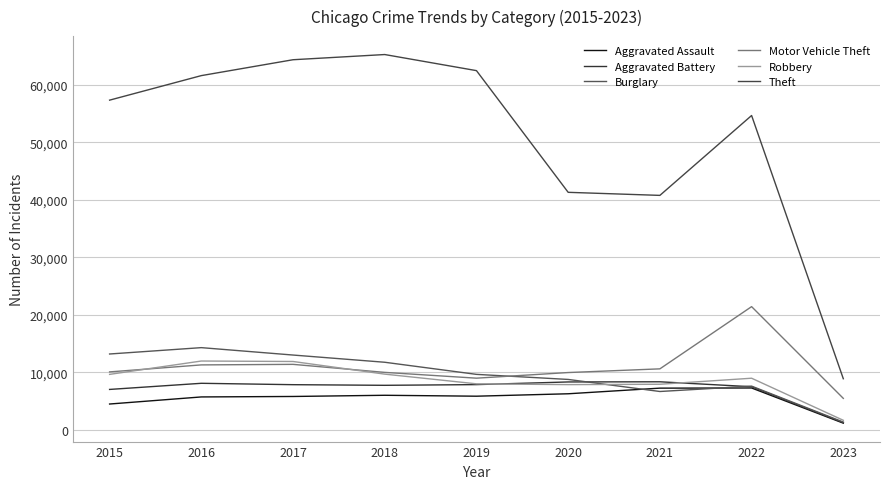

How many lines are shown in the chart?

6